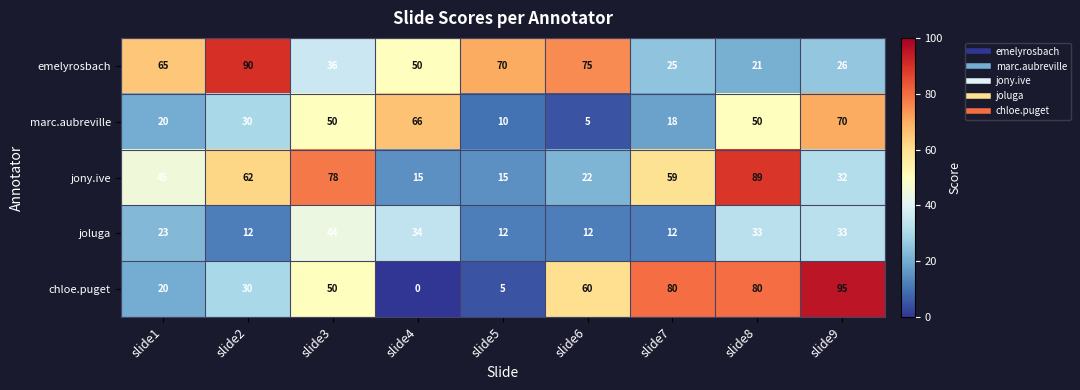

What is the difference between the maximum and minimum values in the joluga series?

32